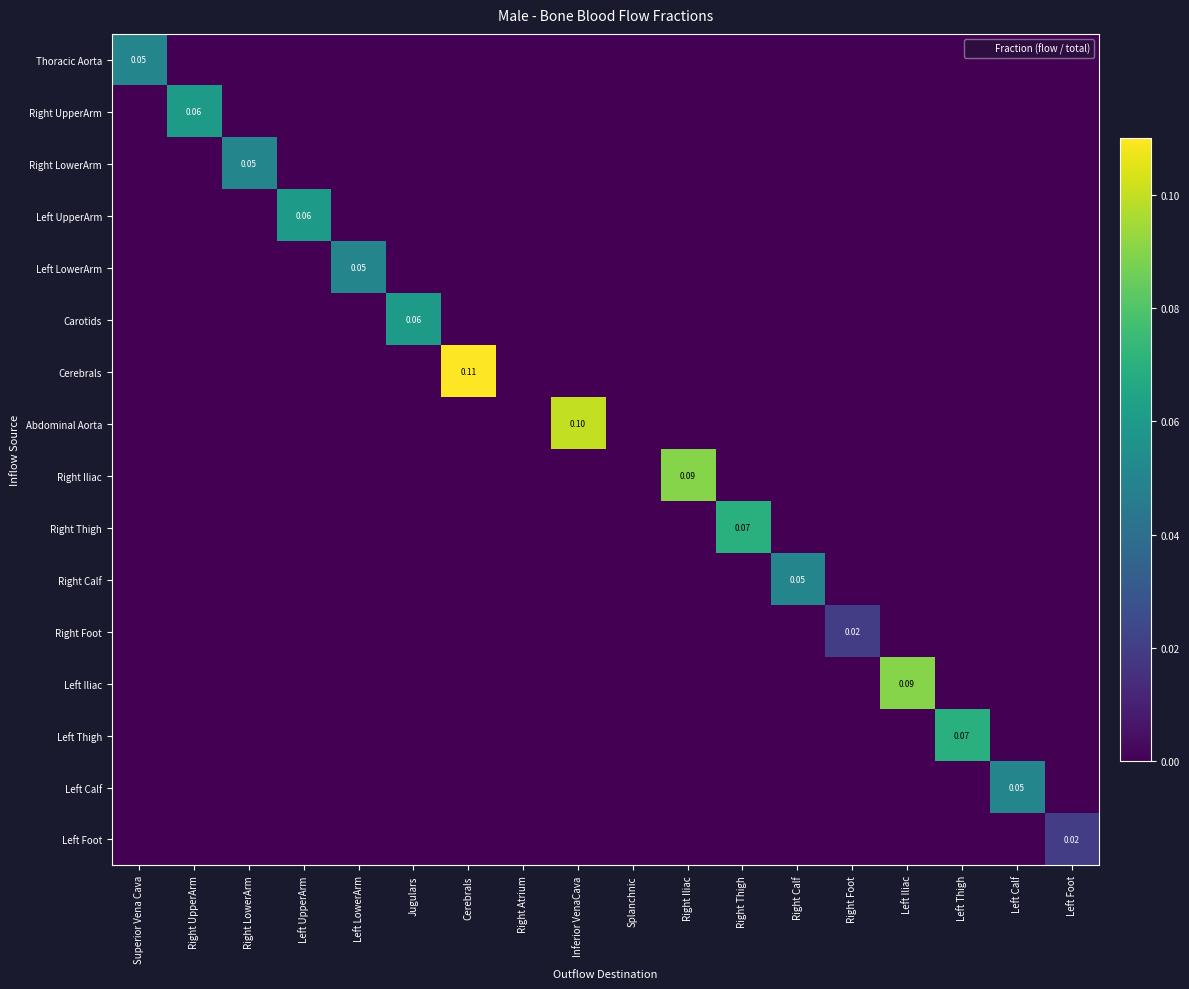

The value of Left UpperArm at Right Calf is -0.0. True or false?

False